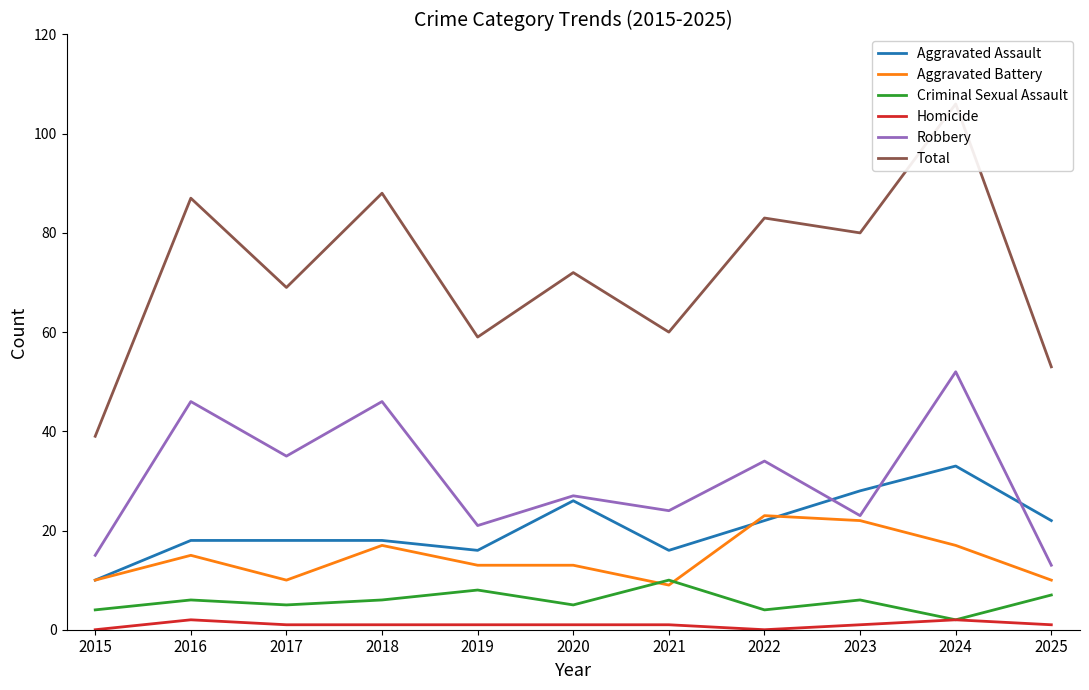

How many series are shown in this chart?

6